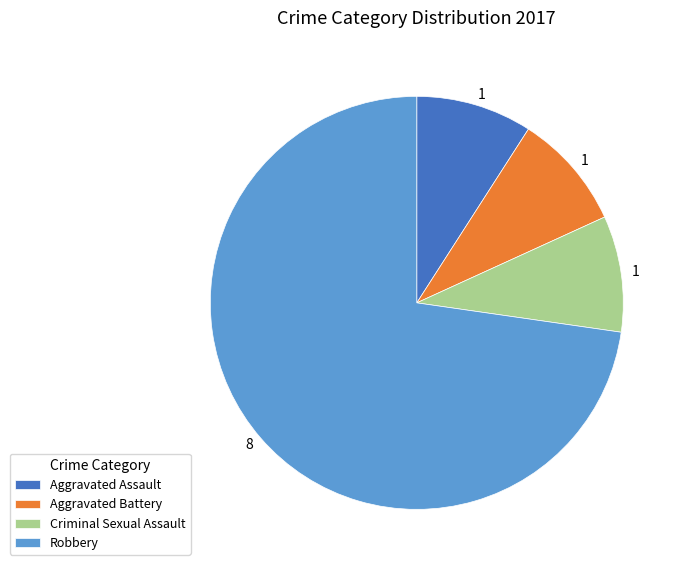

Do Aggravated Assault and Aggravated Battery together represent more than half of the pie?

No